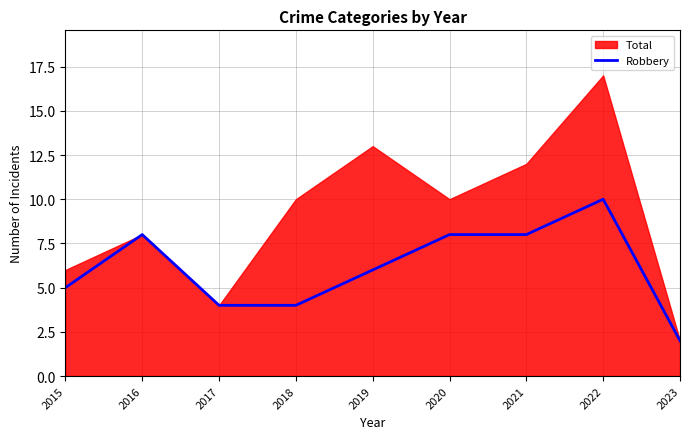

Reading left to right, transcribe all the data shown in this chart.

5	8	4	4	6	8	8	10	2